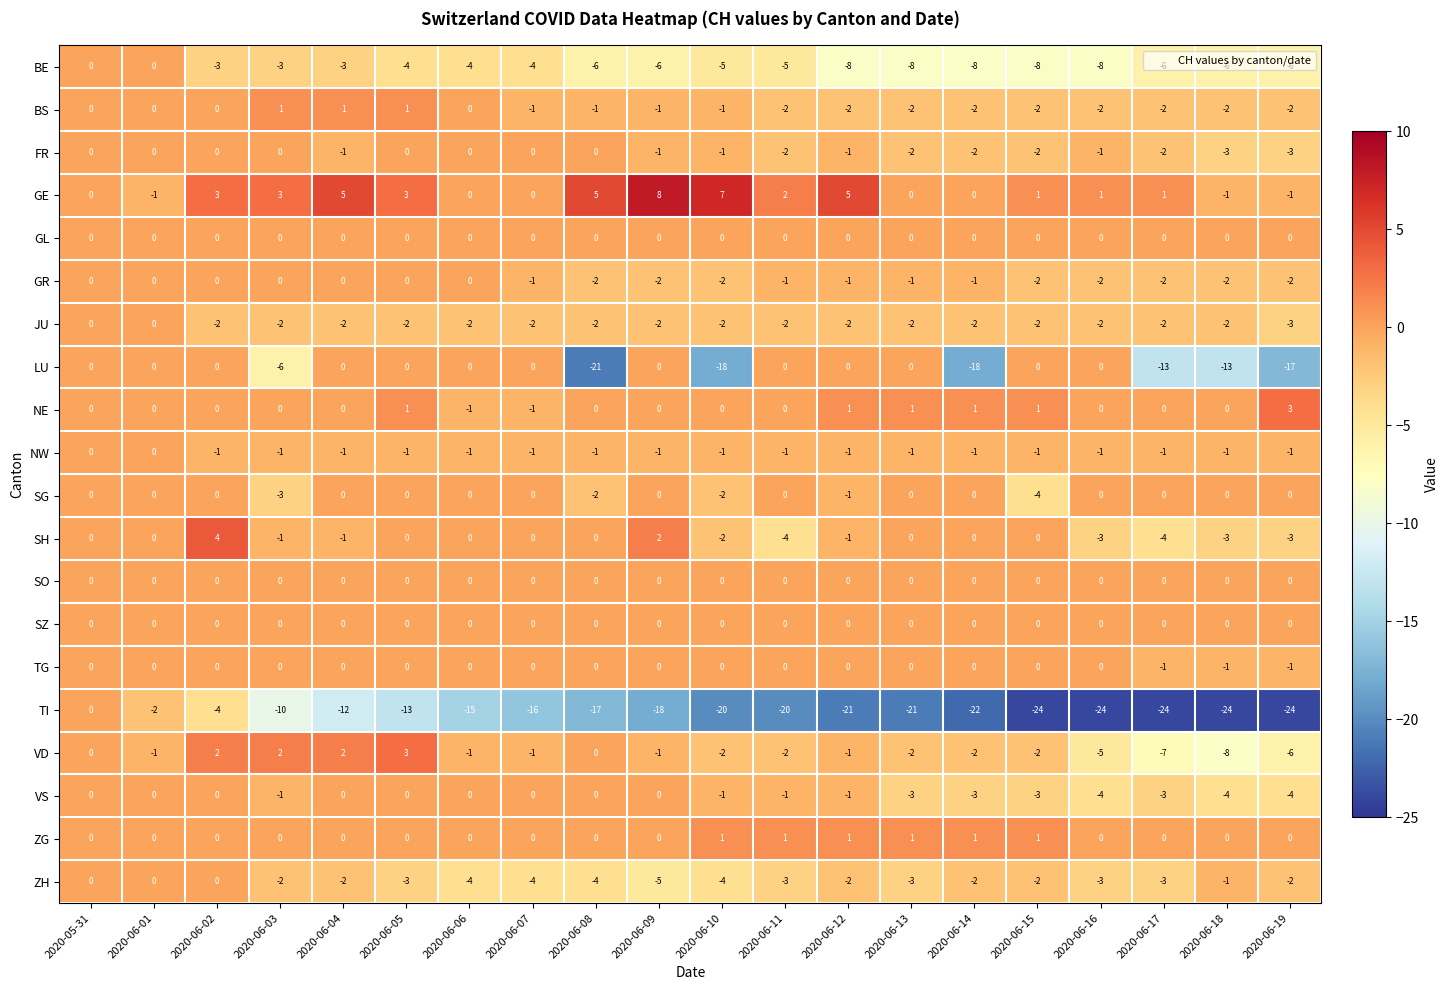

Which category has the highest value across all series?

2020-06-09